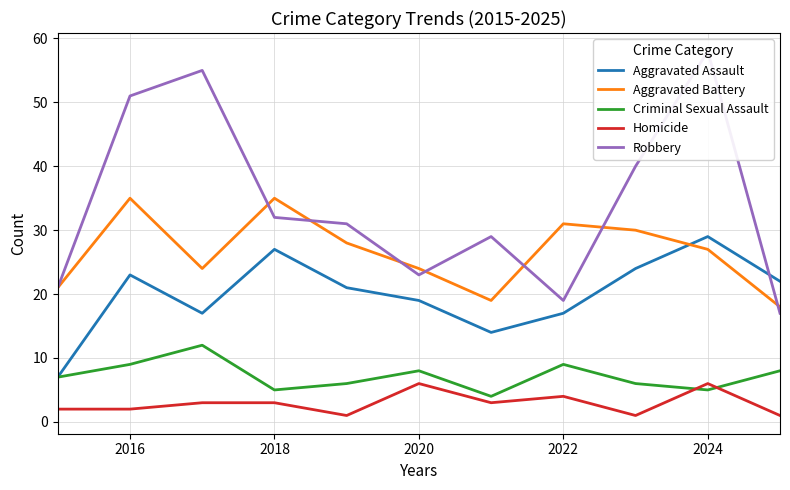

True or false: Aggravated Battery has a value of 31 at 2022.

True